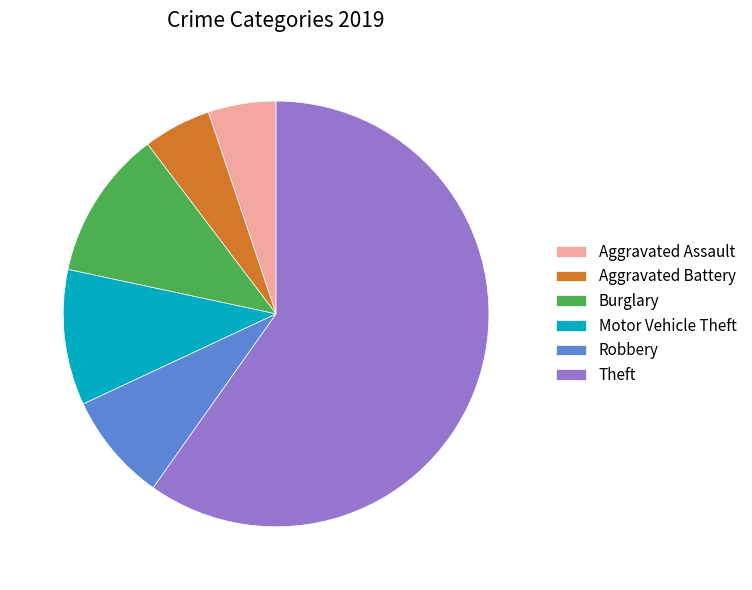

True or false: Aggravated Battery accounts for 5% of the total.

True